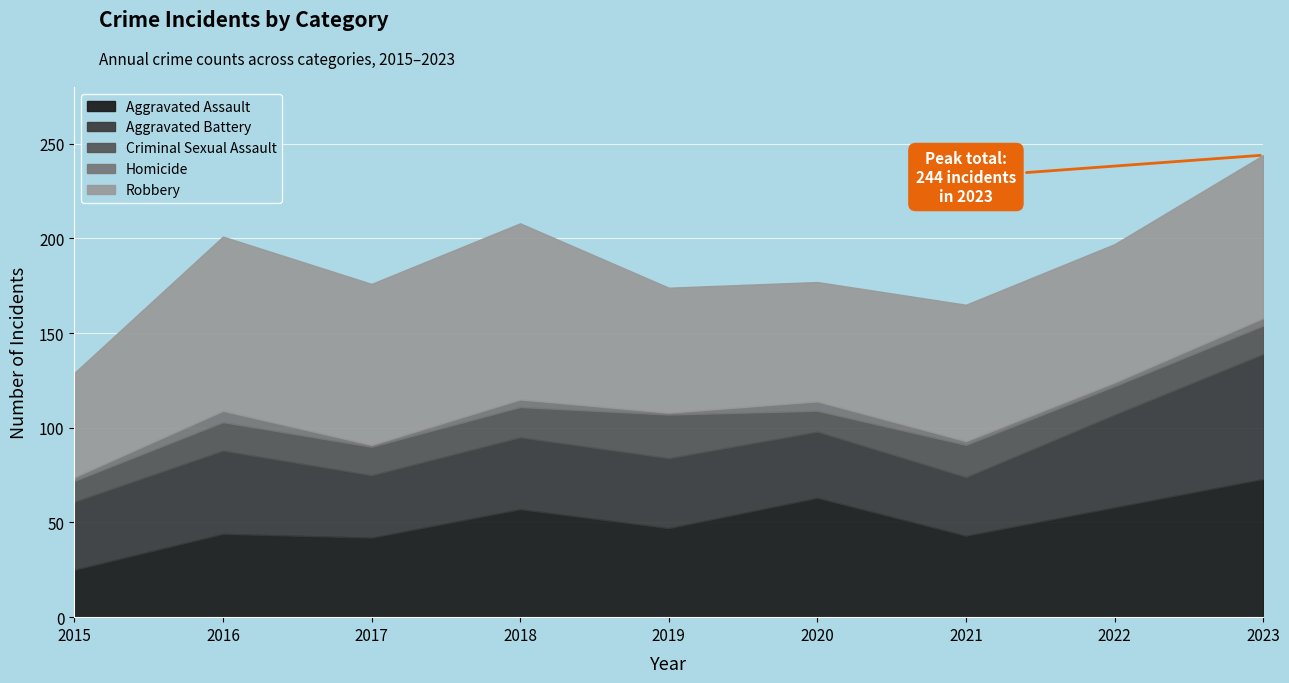

What are all the series names shown in the legend?

Aggravated Assault, Aggravated Battery, Criminal Sexual Assault, Homicide, Robbery